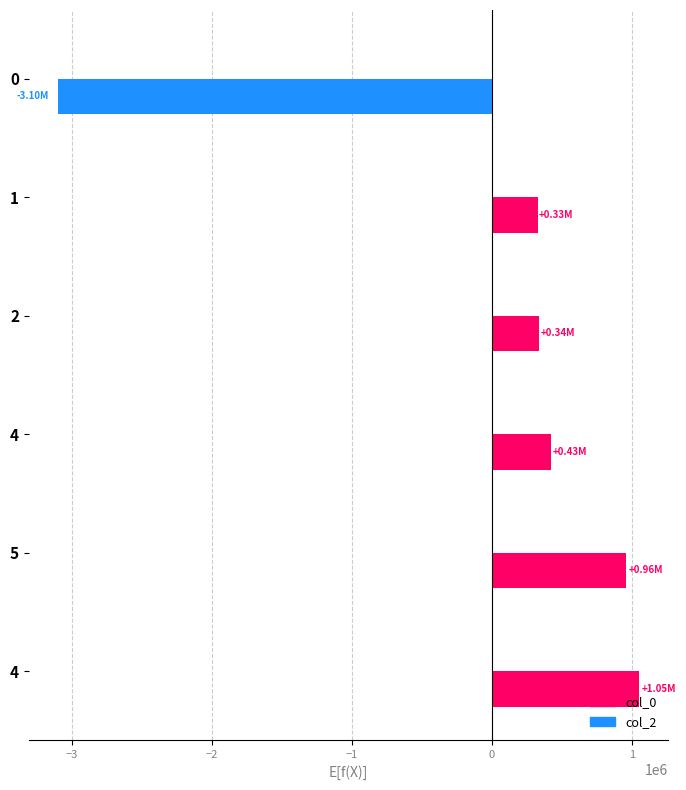

What is the minimum value shown in the chart?

-3101397.7